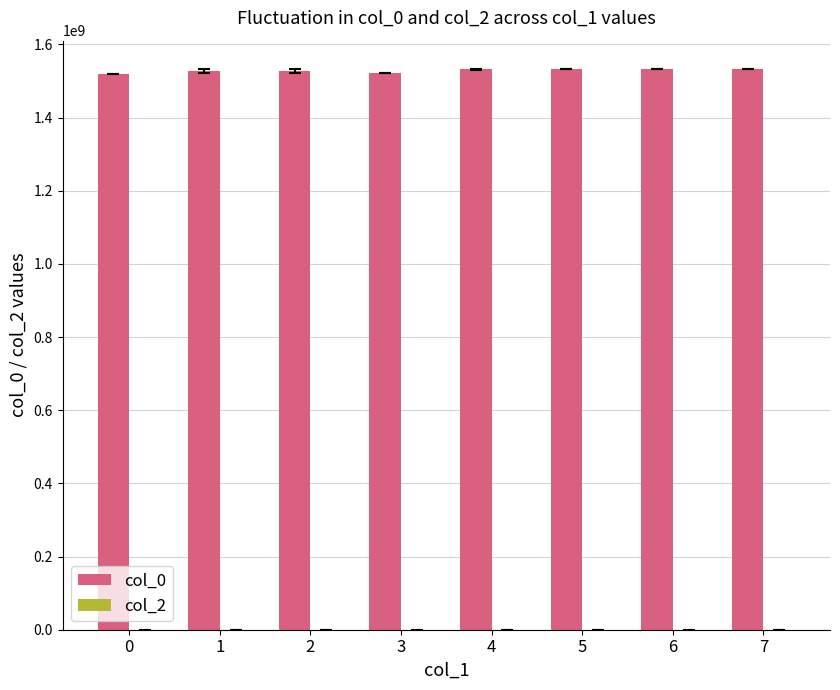

Are the bars horizontal?

No